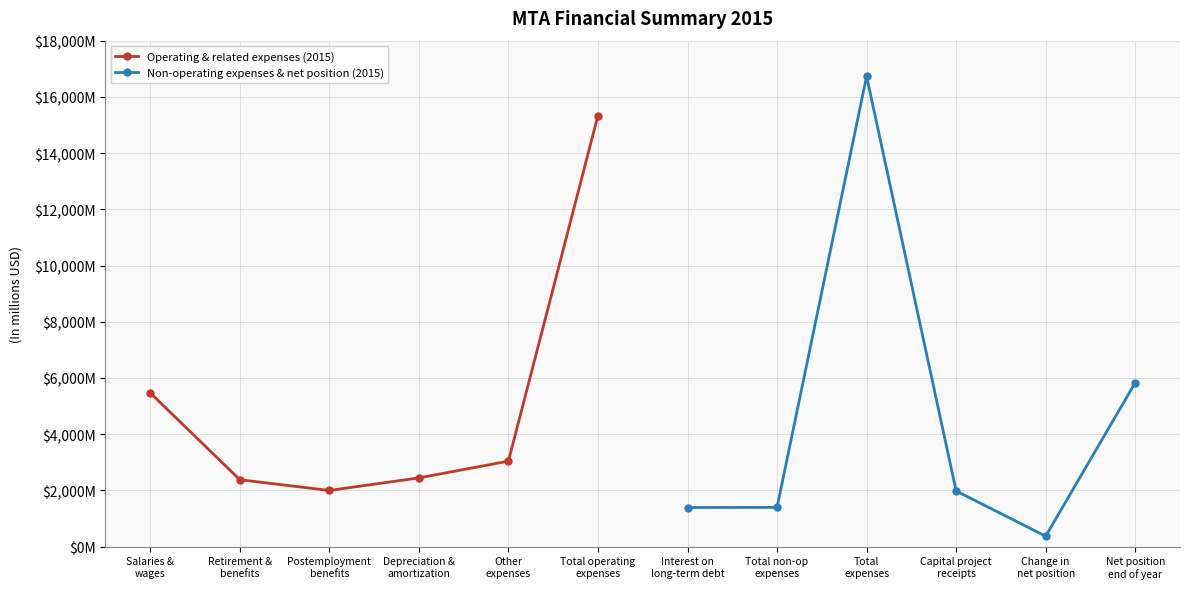

List the series in order of their peak value, highest first.

Non-operating expenses & net position (2015), Operating & related expenses (2015)